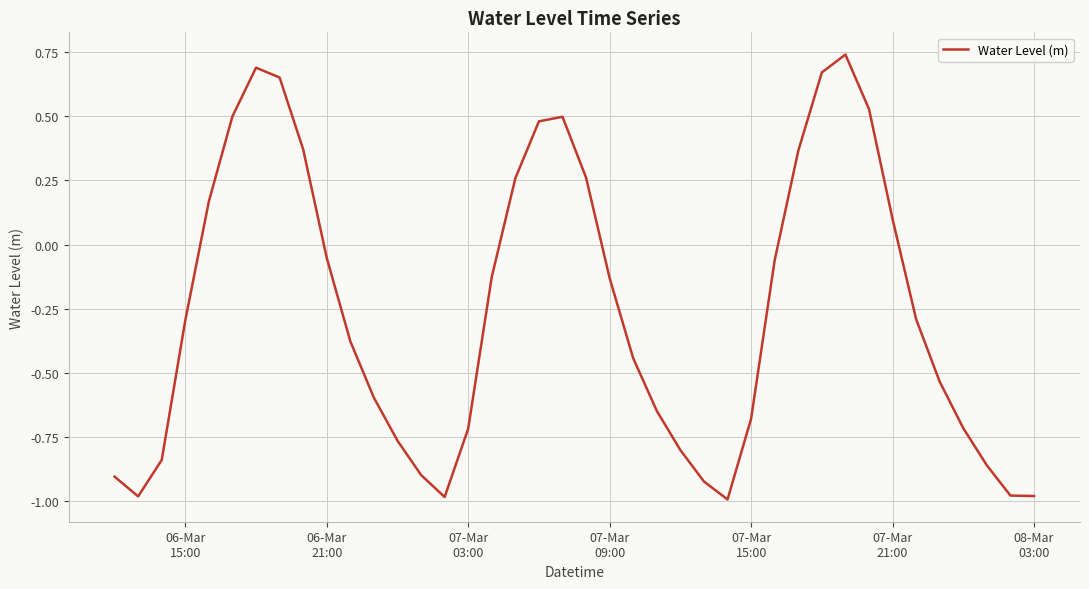

What is the difference between the maximum and minimum values?

1.7